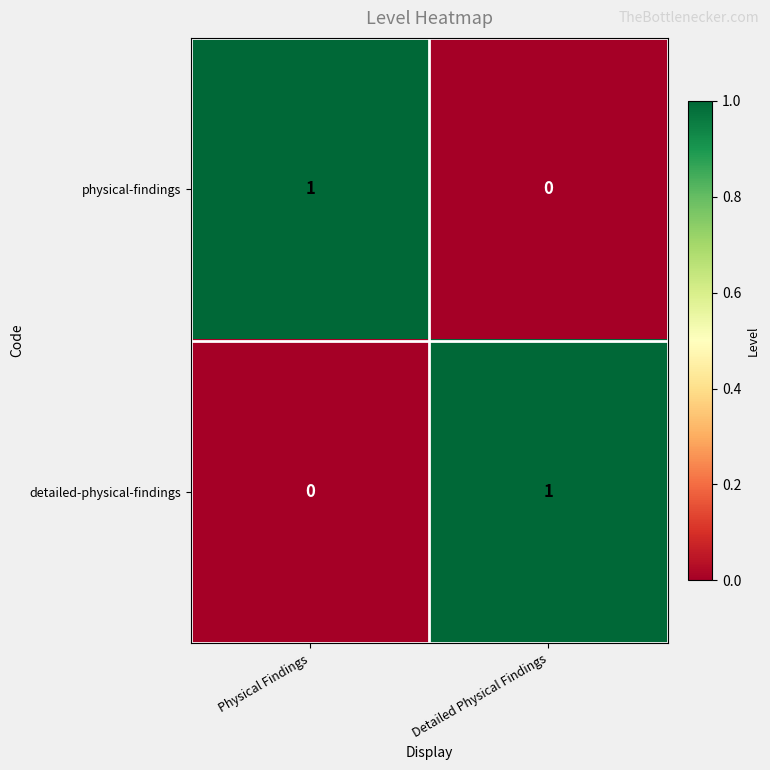

List the labels in order of physical-findings value, largest first.

Physical Findings, Detailed Physical Findings